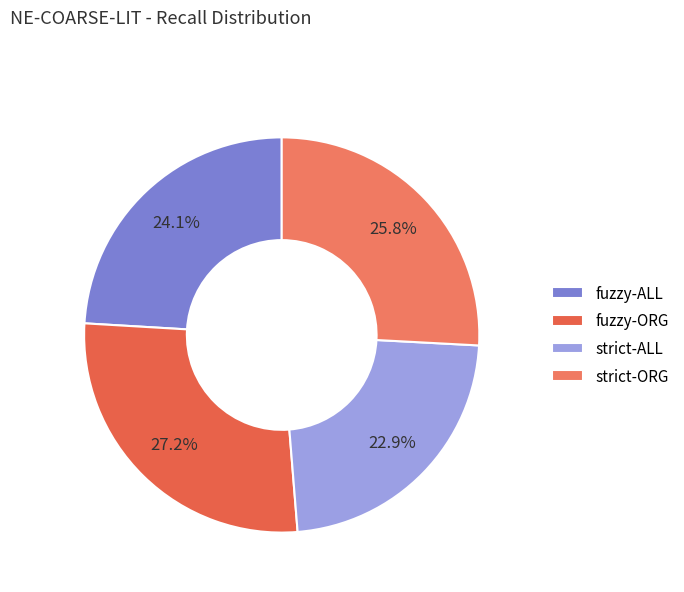

How many slices are in this pie chart?

4